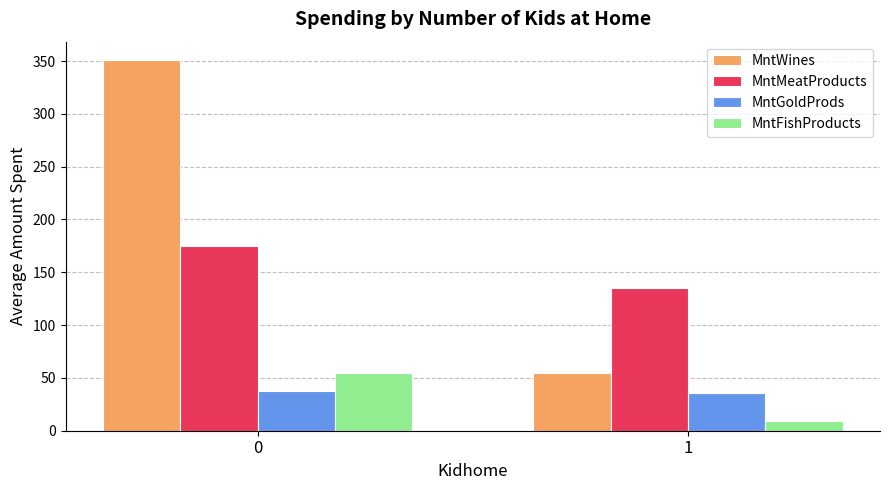

What is the difference between the MntFishProducts values at 1 and 0?

45.2